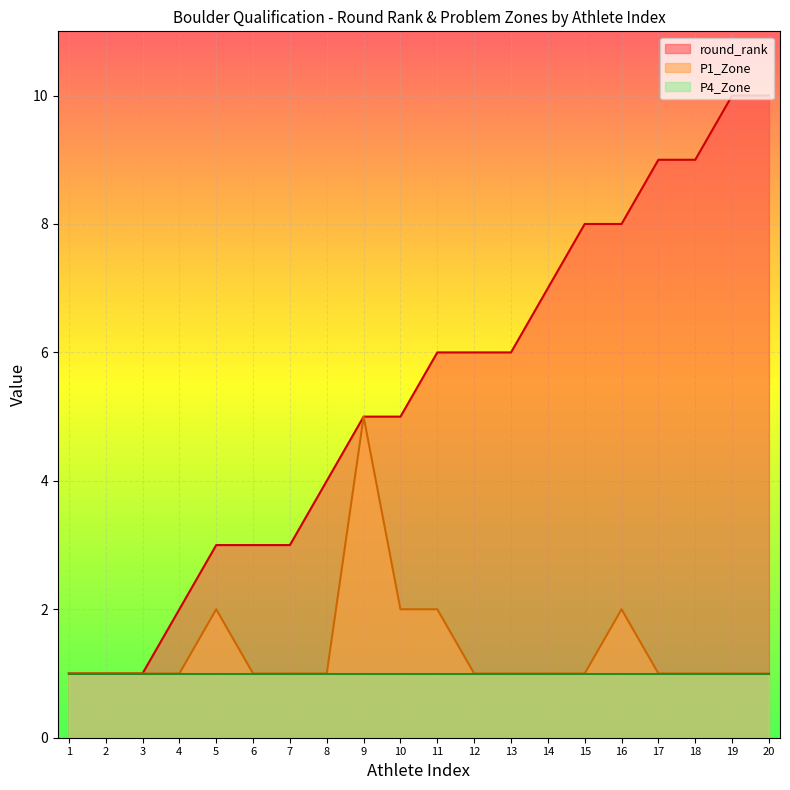

Is the value of P1_Zone at 18 greater than the value of round_rank at 10?

No